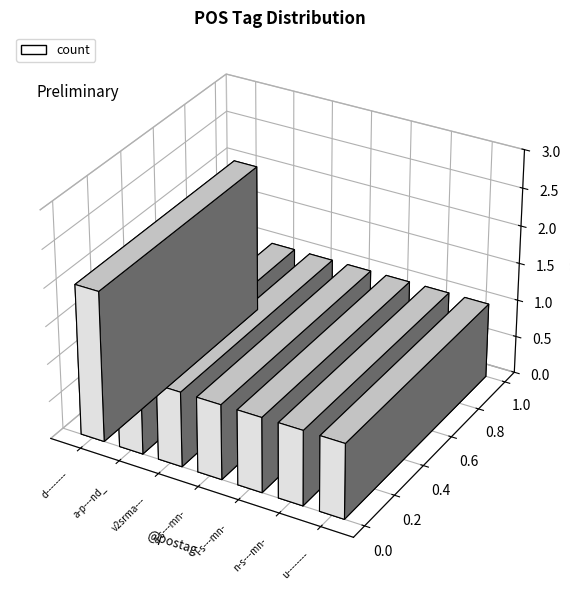

Reading left to right, list all the values displayed in this chart.

d--------=2	a-p---nd_=1	v2srma---=1	a-s---mn-=1	l-s---mn-=1	n-s---mn-=1	u--------=1